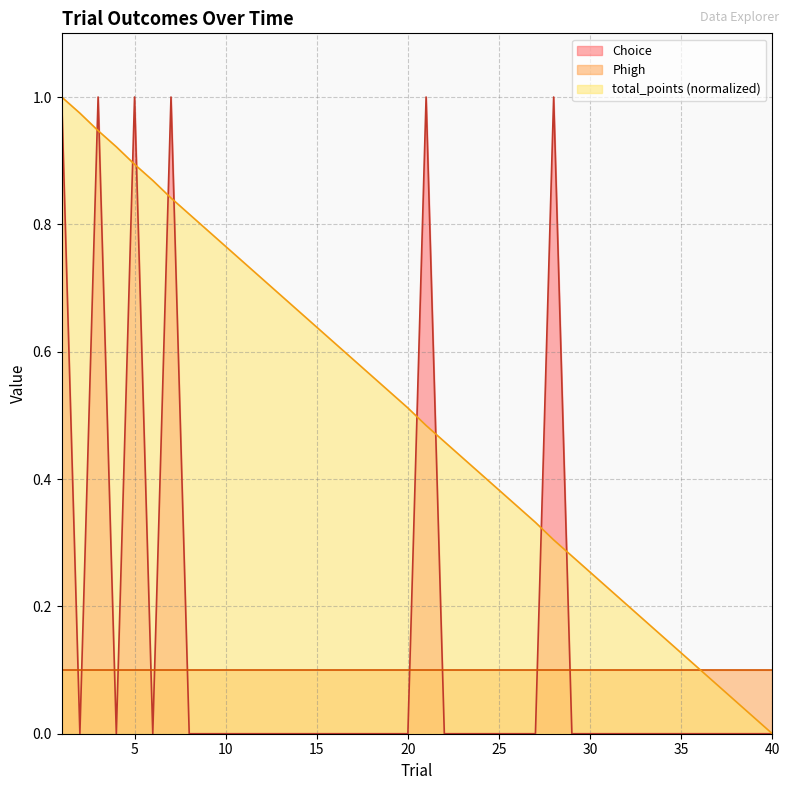

At which category is the sum across all series the highest?

1